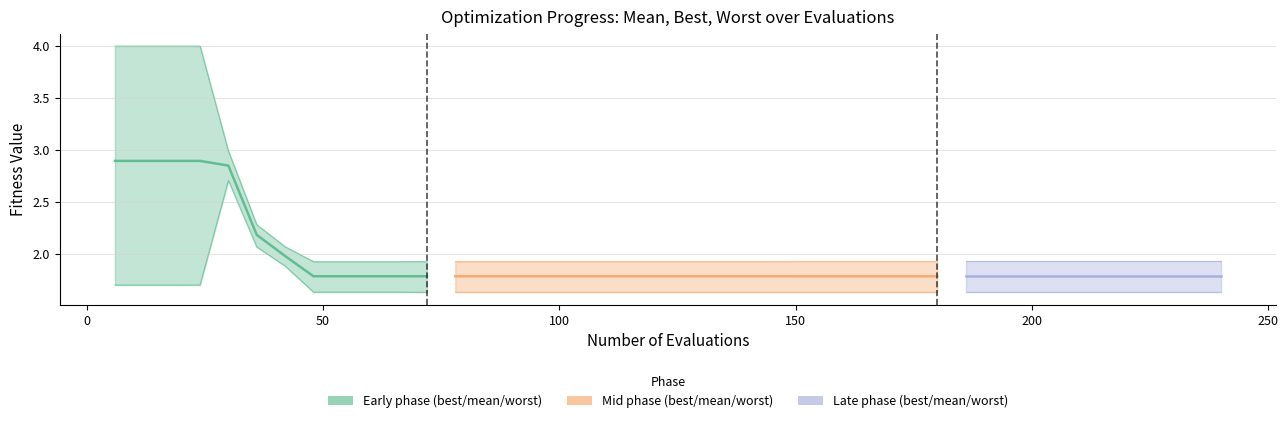

True or false: the data has more than 2 interior local peaks.

False